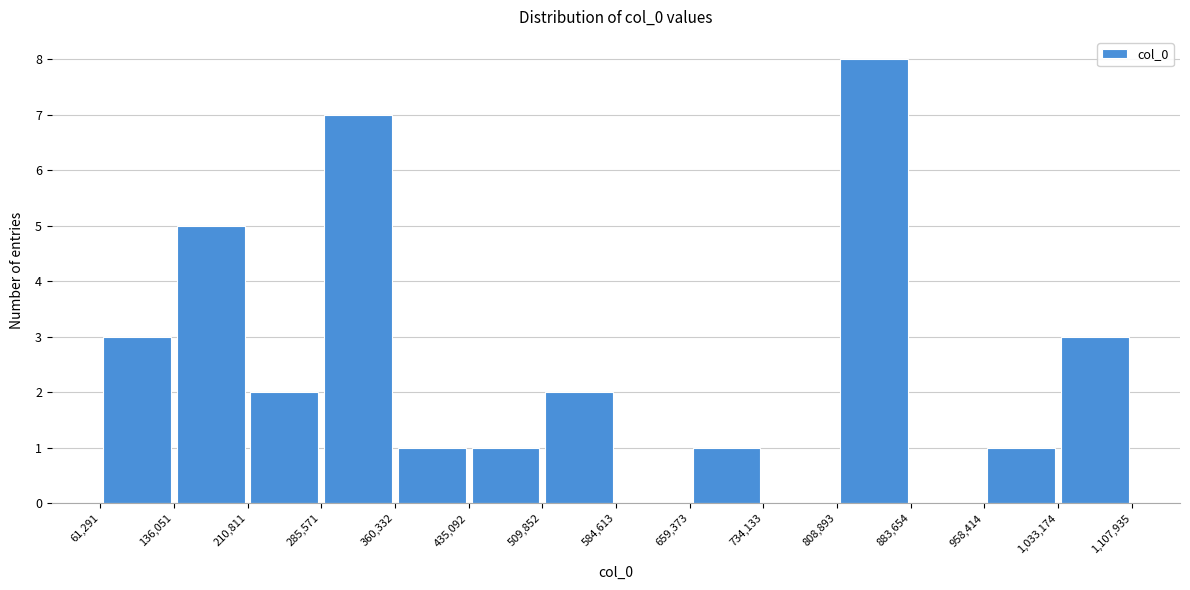

Reading left to right, transcribe this chart: for each bar, give the range it covers on the x-axis and its height. The values are not printed on the chart, so give them approximately, as read against the axis.

61,291 to 136,051: 3
136,051 to 210,811: 5
210,811 to 285,571: 2
285,571 to 360,332: 7
360,332 to 435,092: 1
435,092 to 509,852: 1
509,852 to 584,613: 2
584,613 to 659,373: 0
659,373 to 734,133: 1
734,133 to 808,893: 0
808,893 to 883,654: 8
883,654 to 958,414: 0
958,414 to 1,033,174: 1
1,033,174 to 1,107,935: 3